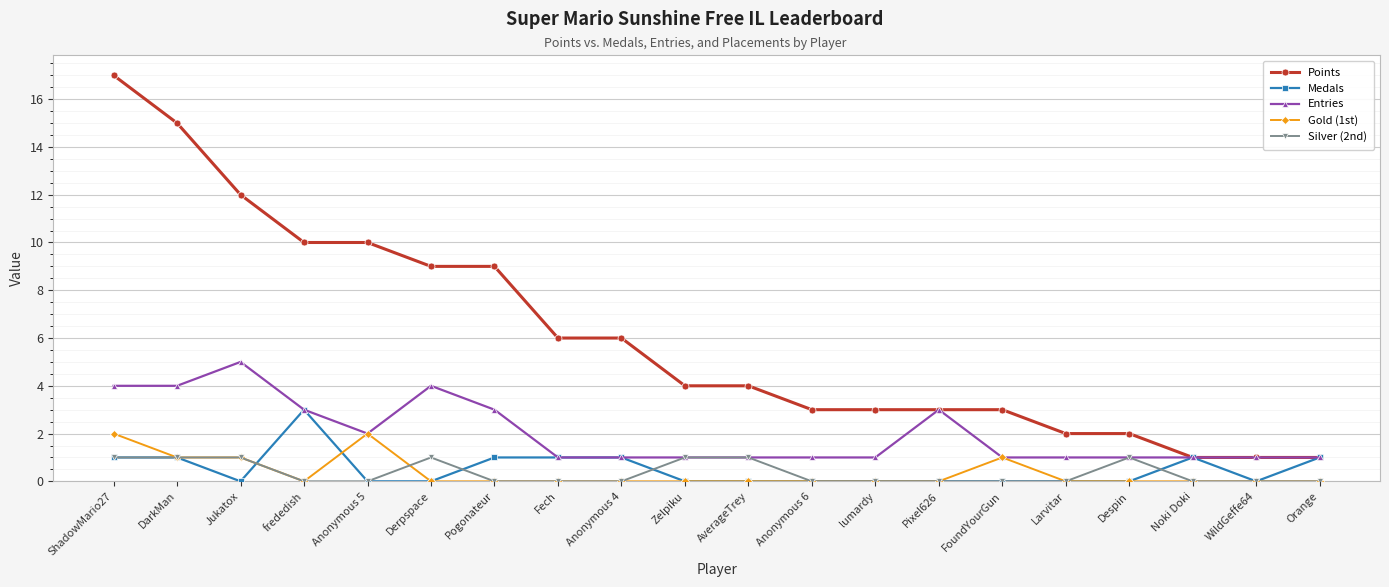

What is the difference between the highest and lowest values at frededish?

10